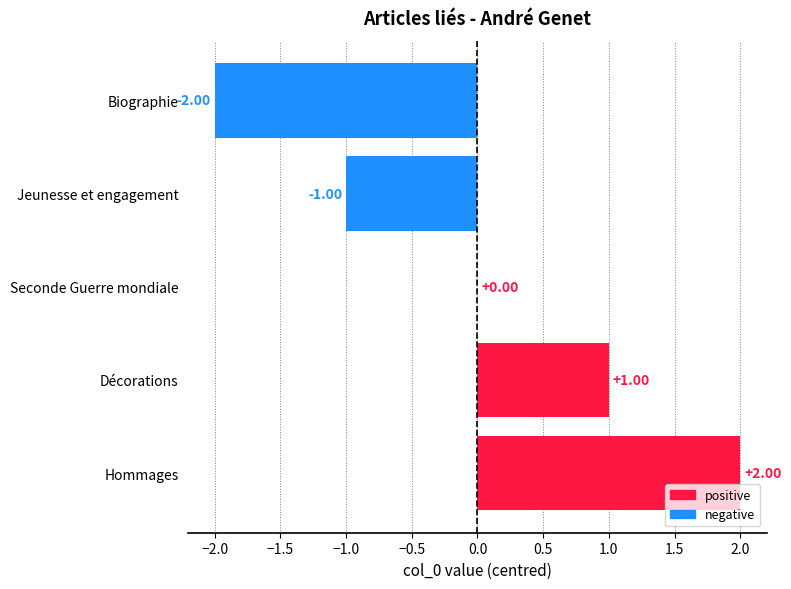

Between Biographie and Décorations, which is larger?

Décorations